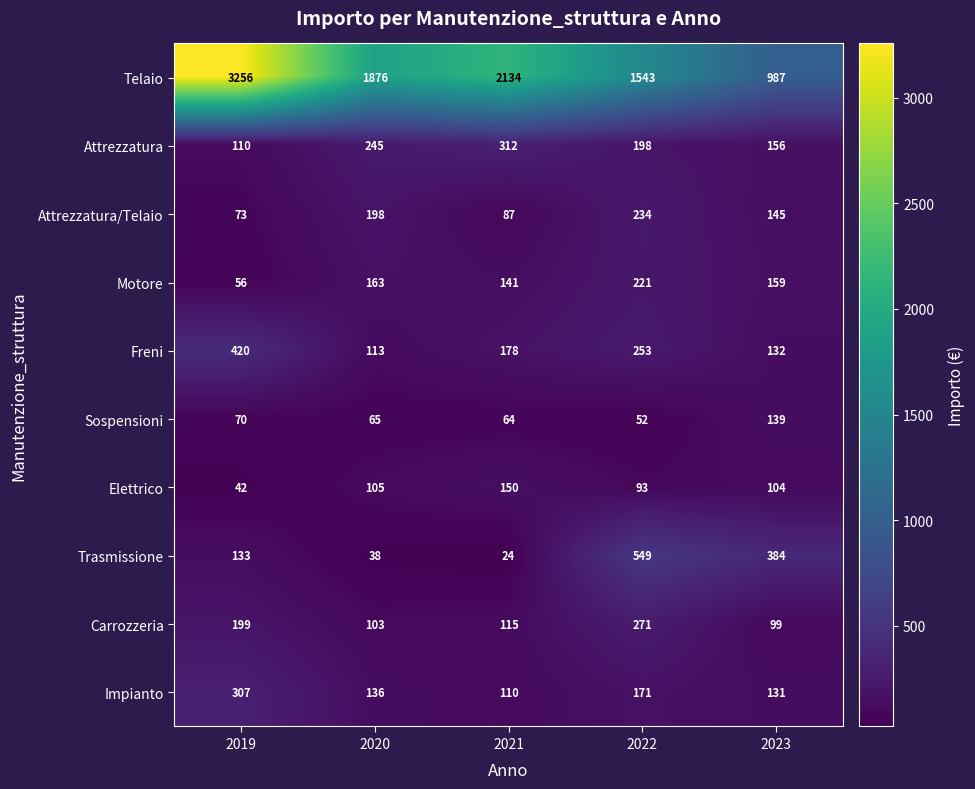

How many categories are shown in the chart?

5